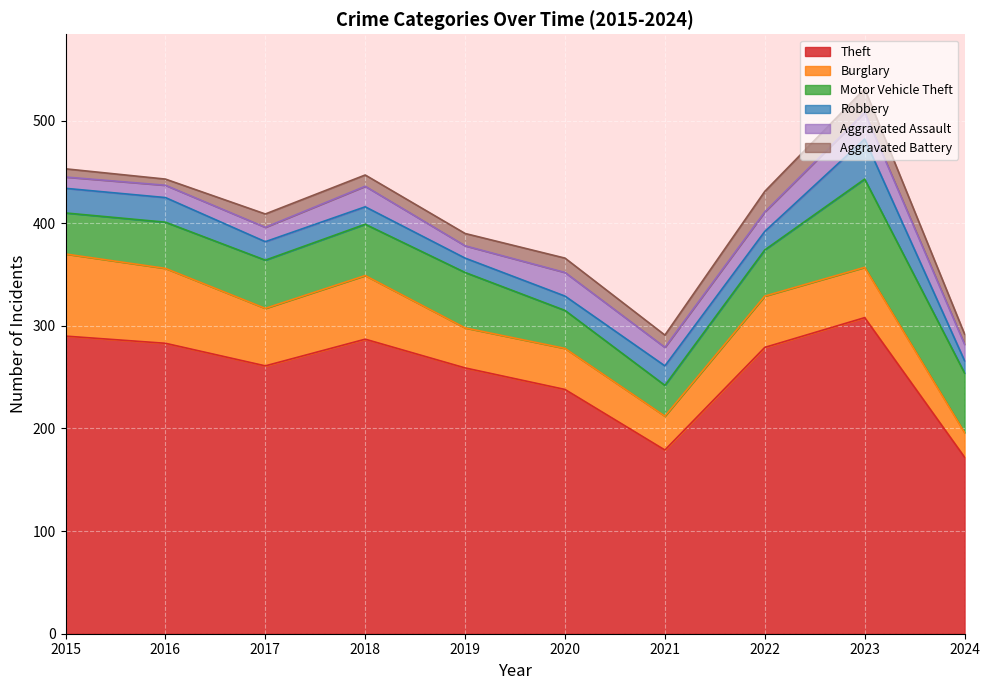

Is the value of Motor Vehicle Theft at 2015 greater than the value of Robbery at 2016?

Yes